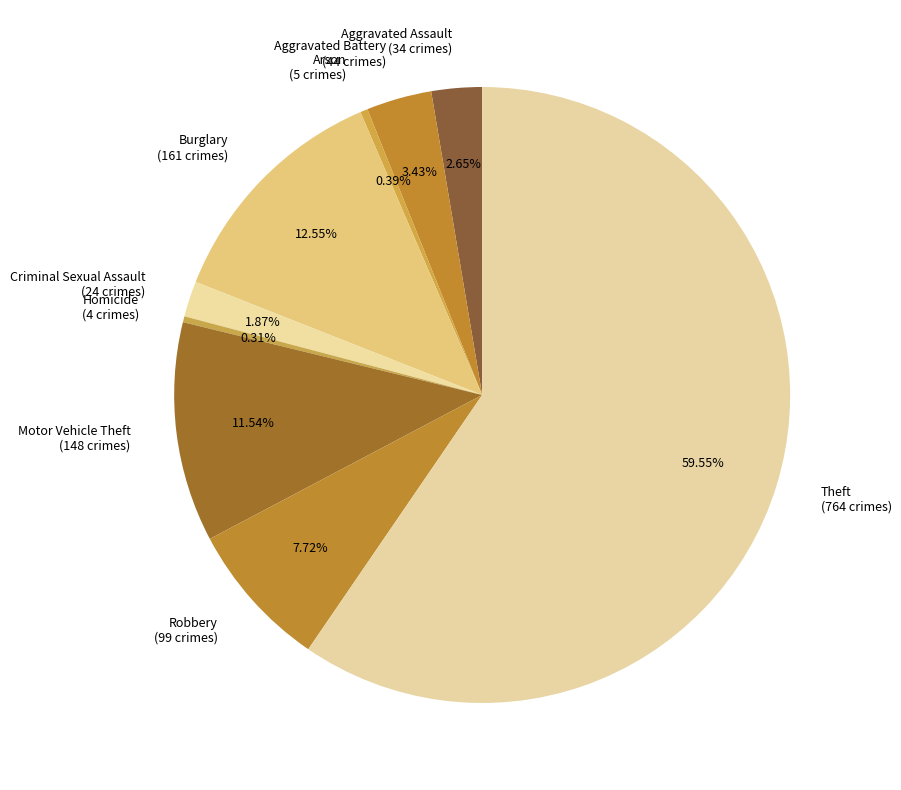

To the nearest percent, what is the average slice percentage?

11%